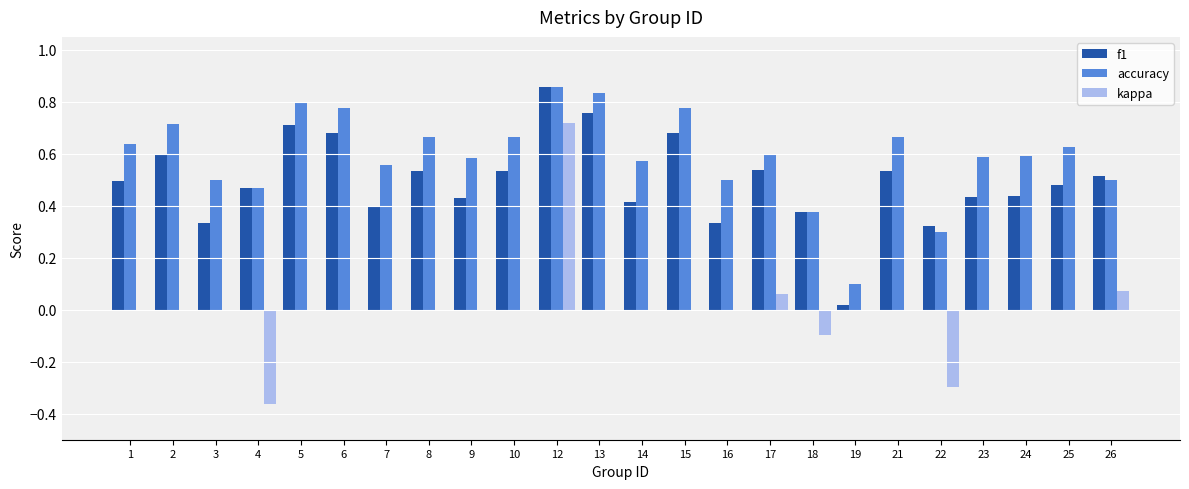

Which series has the largest total across all categories?

accuracy